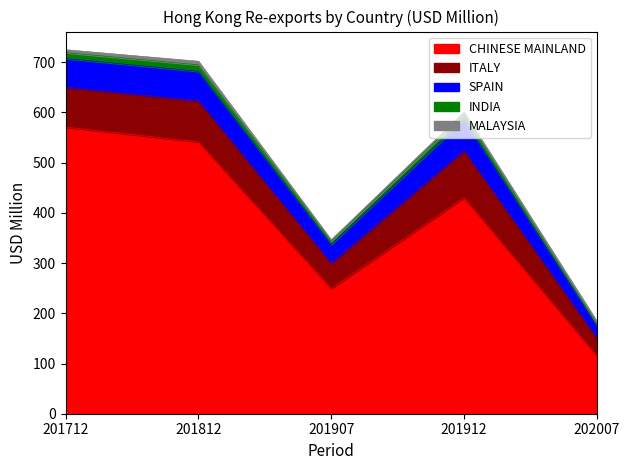

Which category has the lowest value across all series?

201907